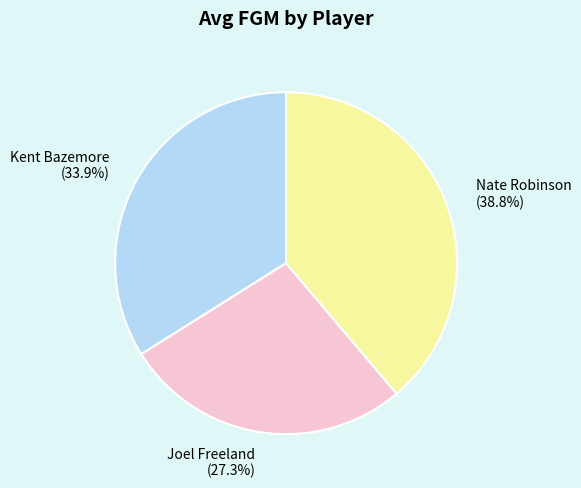

Between Kent Bazemore and Nate Robinson, which is larger?

Nate Robinson